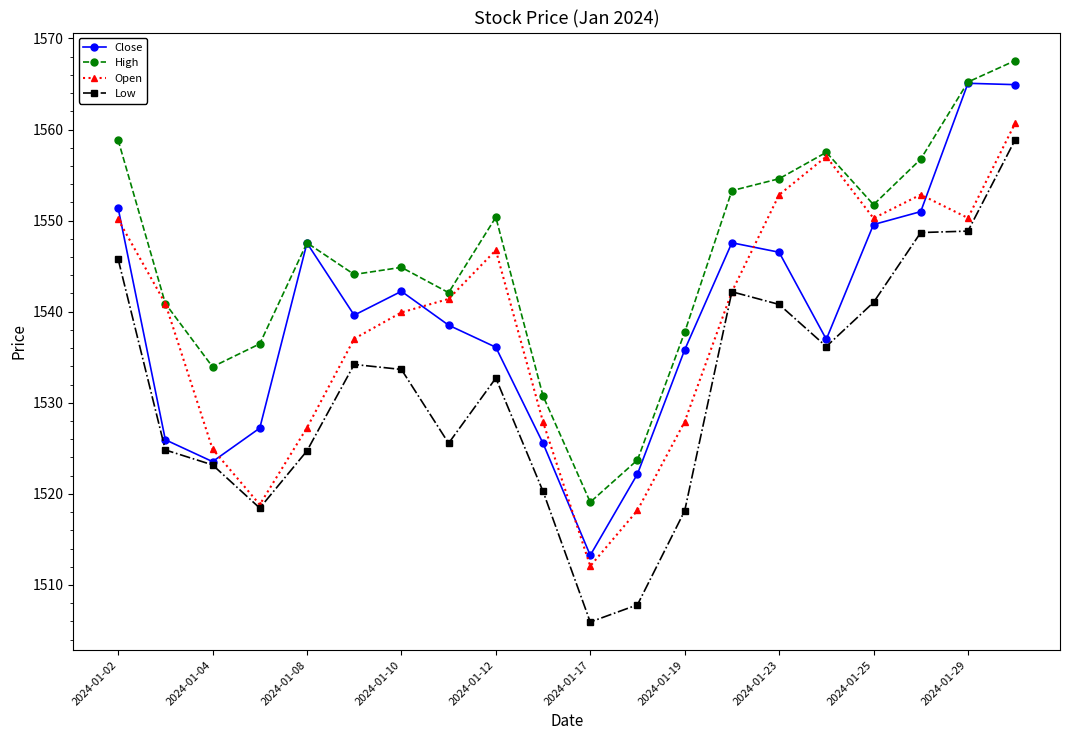

What is the difference between the maximum and minimum values in the Open series?

48.6